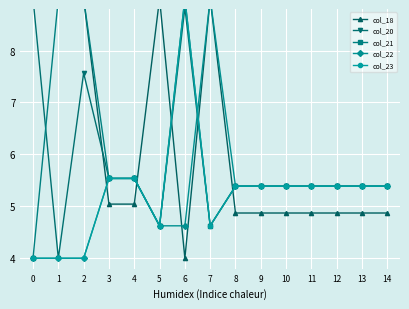

Reading right to left, transcribe all the data shown in this chart.

col_18: 4.9	4.9	4.9	4.9	4.9	4.9	4.9	9.0	4.0	9.0	5.0	5.0	9.0	9.0	9.0
col_20: 5.4	5.4	5.4	5.4	5.4	5.4	5.4	4.6	8.8	4.6	5.5	5.5	7.6	4.0	9.0
col_21: 5.4	5.4	5.4	5.4	5.4	5.4	5.4	4.6	9.0	4.6	5.5	5.5	9.0	9.0	4.0
col_22: 5.4	5.4	5.4	5.4	5.4	5.4	5.4	9.0	4.6	4.6	5.5	5.5	4.0	4.0	4.0
col_23: 5.4	5.4	5.4	5.4	5.4	5.4	5.4	4.6	9.0	4.6	5.5	5.5	4.0	4.0	4.0